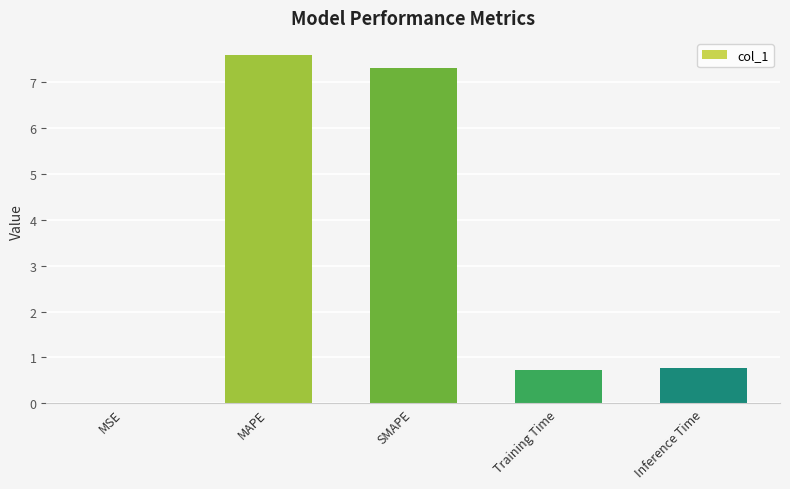

What is the approximate value at Inference Time?

0.8